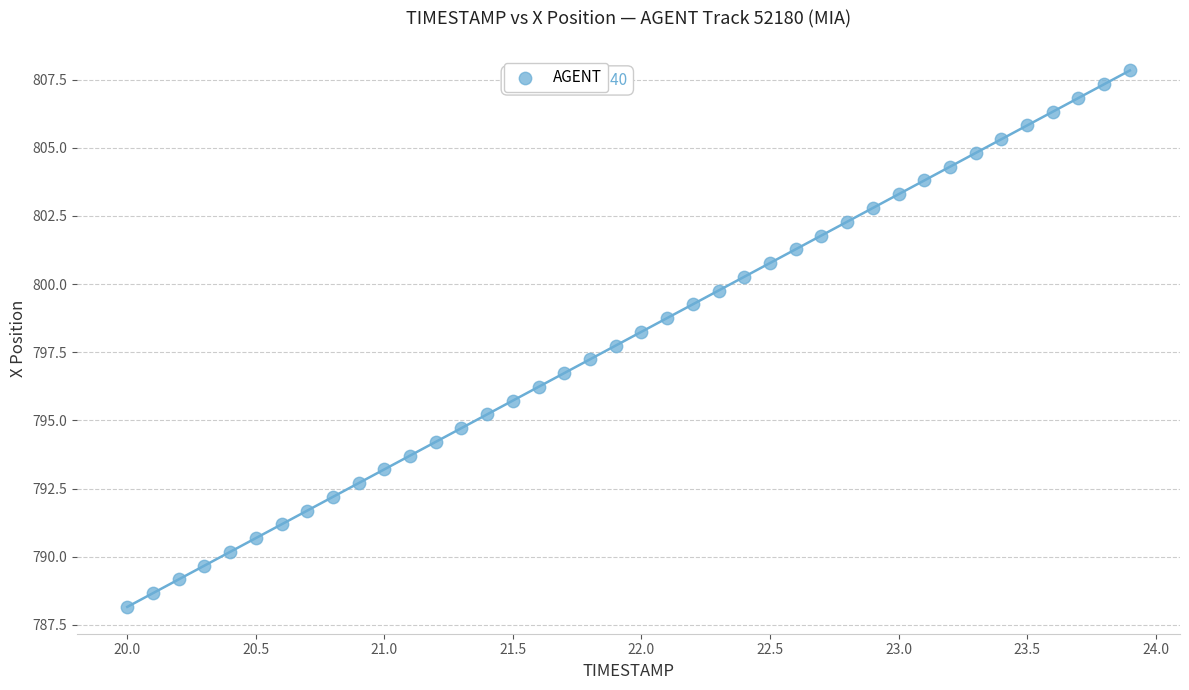

What is the range of X values (max minus min)?

3.9